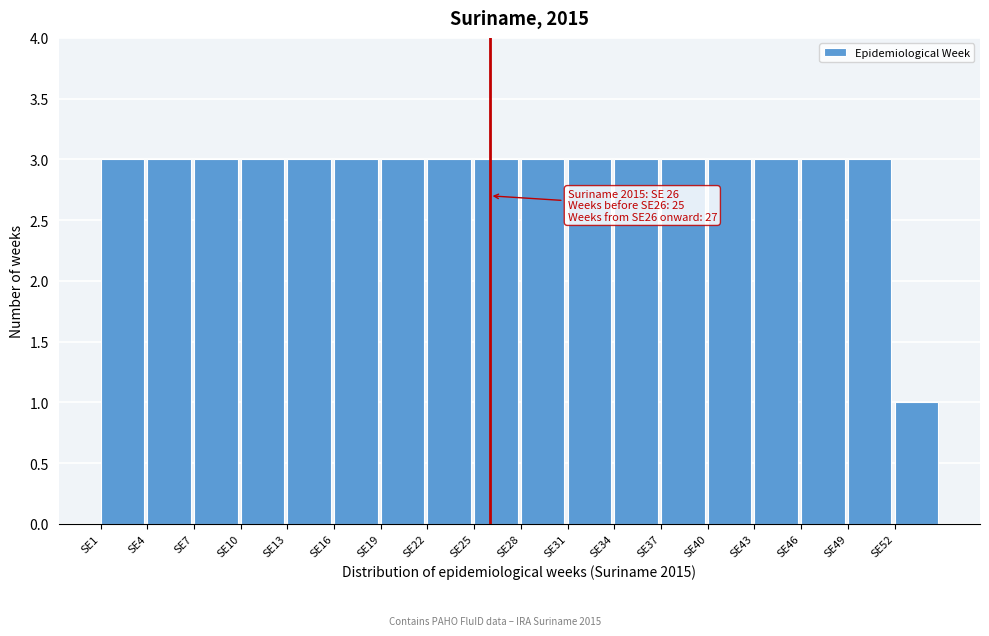

Reading left to right, list all the values displayed in this chart.

SE1=3	SE4=3	SE7=3	SE10=3	SE13=3	SE16=3	SE19=3	SE22=3	SE25=3	SE28=3	SE31=3	SE34=3	SE37=3	SE40=3	SE43=3	SE46=3	SE49=3	SE52=1